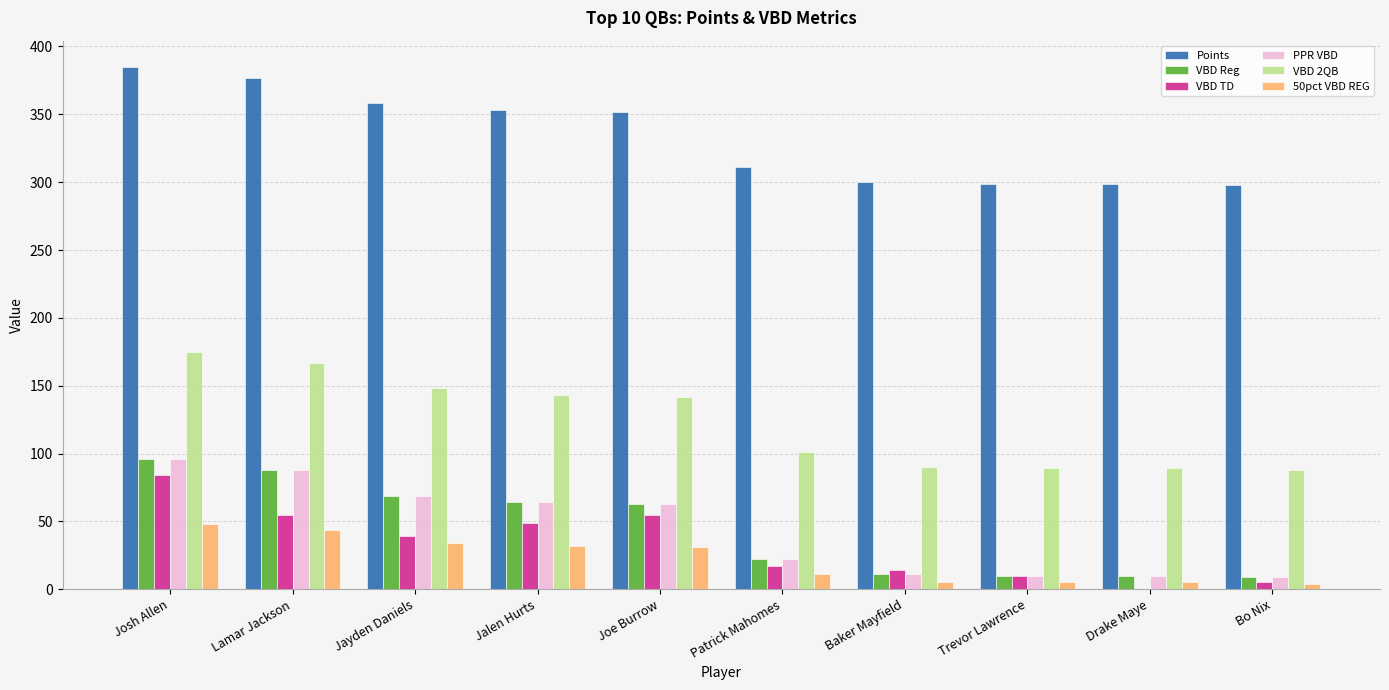

What is the total value across all series at Josh Allen?

884